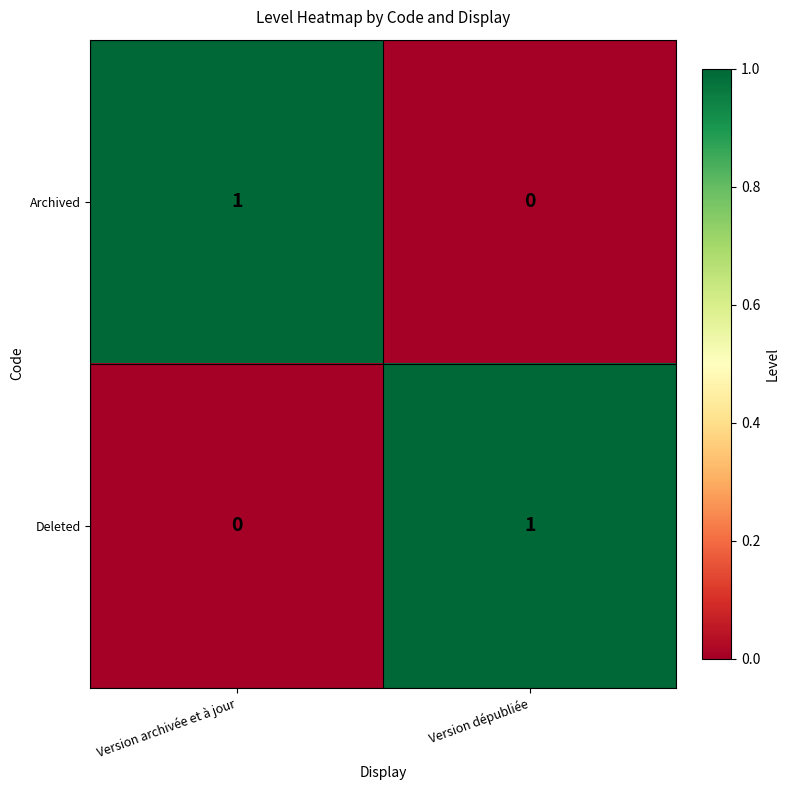

Which category has the highest value in the Archived series?

Version archivée et à jour